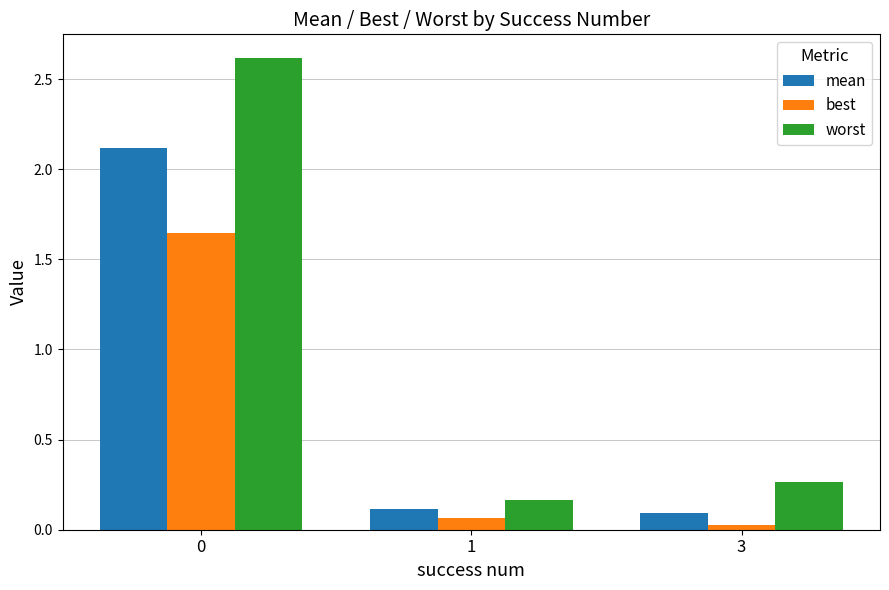

Between 0 and 1, which series saw the biggest shift?

worst